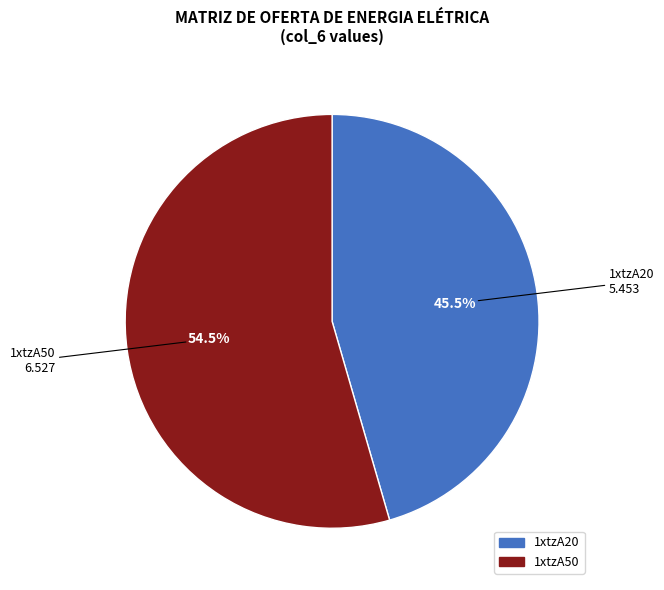

How many slices are in this pie chart?

2